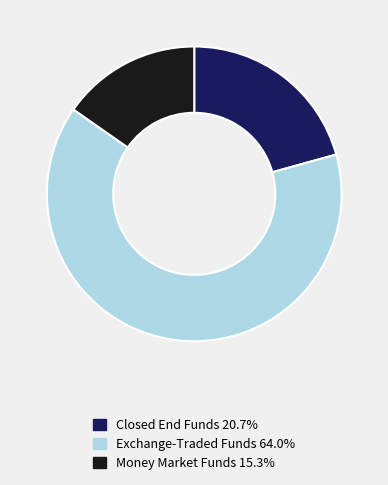

Approximately how many times larger is the value at Closed End Funds 20.7% compared to Exchange-Traded Funds 64.0%?

0.3